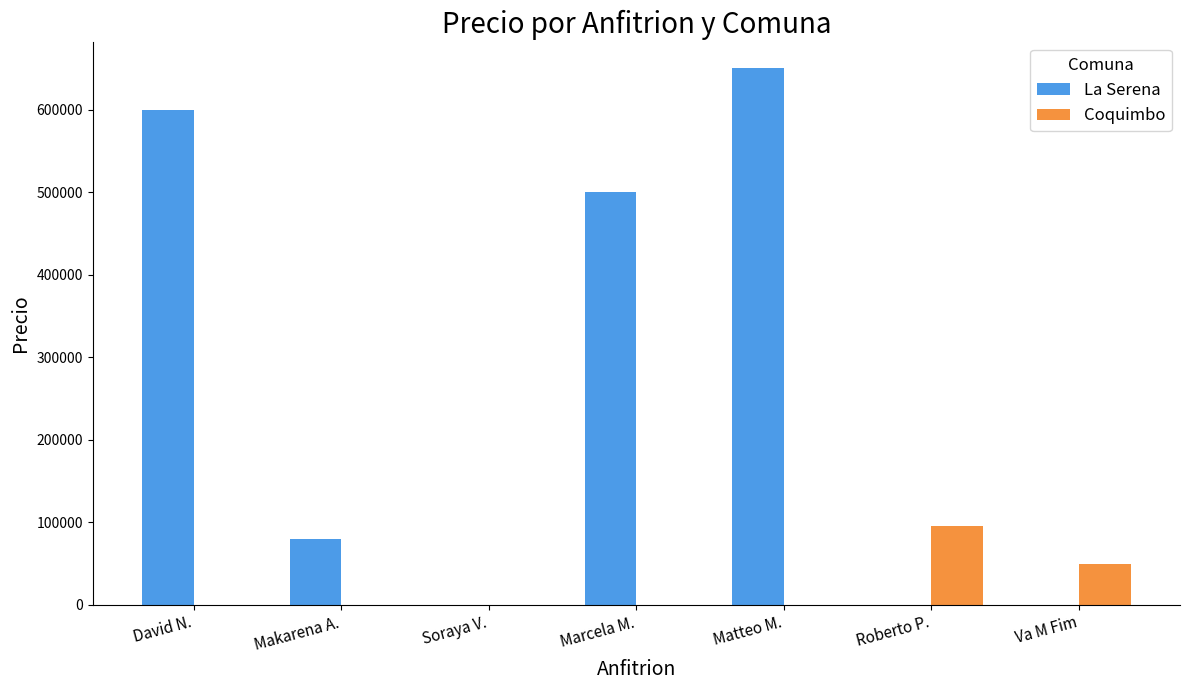

Is the value of La Serena at Makarena A. greater than the value of Coquimbo at David N.?

Yes